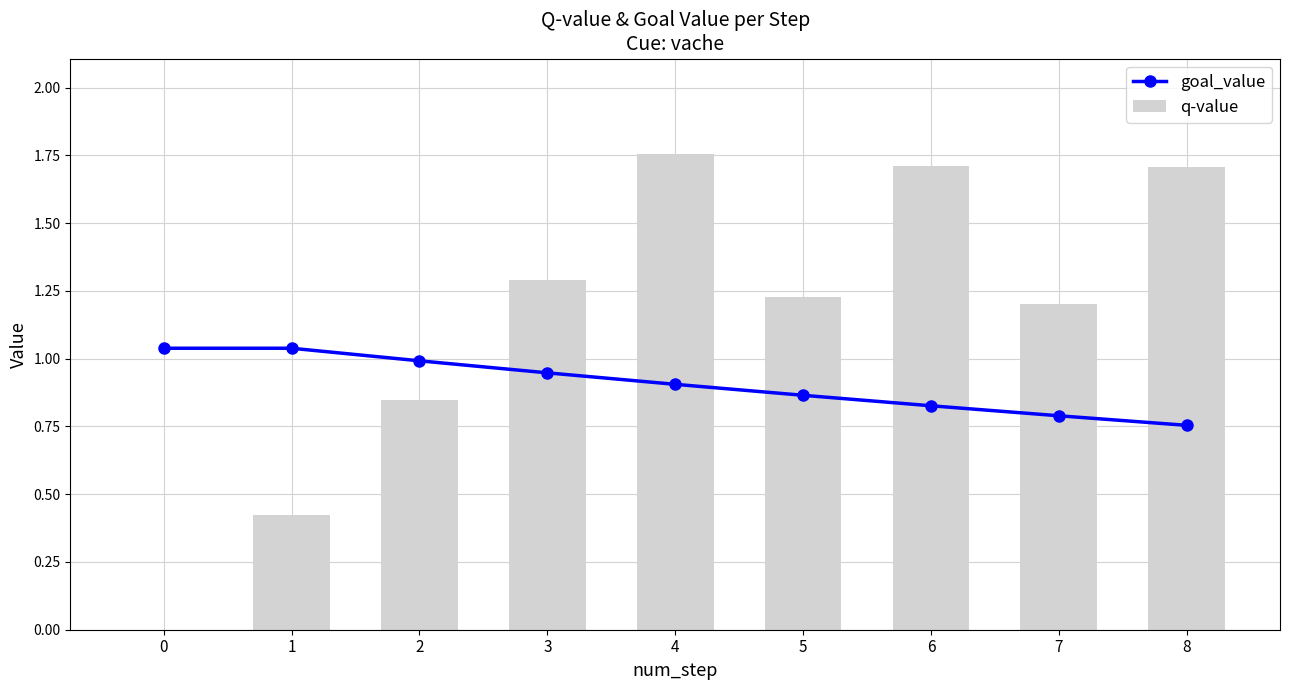

At which category does the chart reach its peak across all series?

4